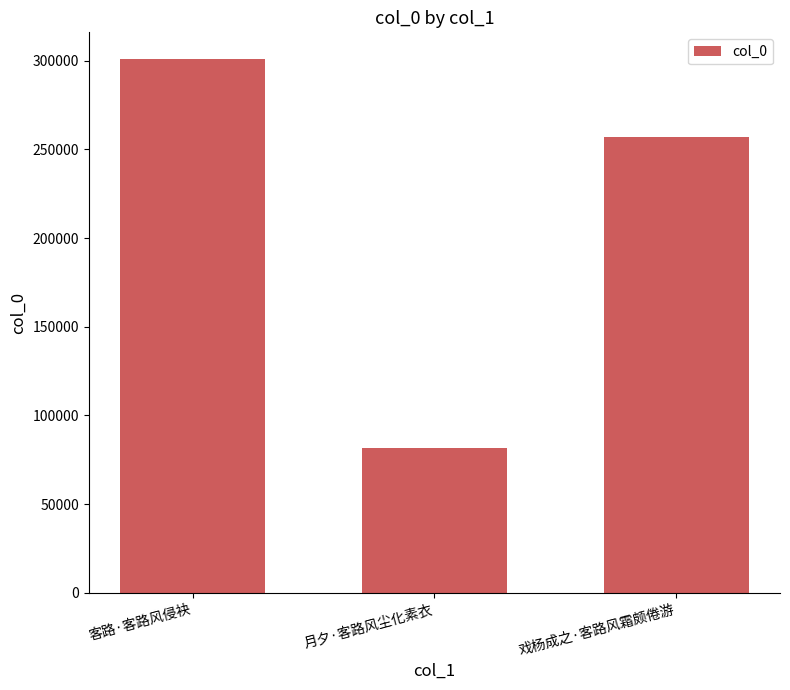

What position from the right is 月夕·客路风尘化素衣?

2